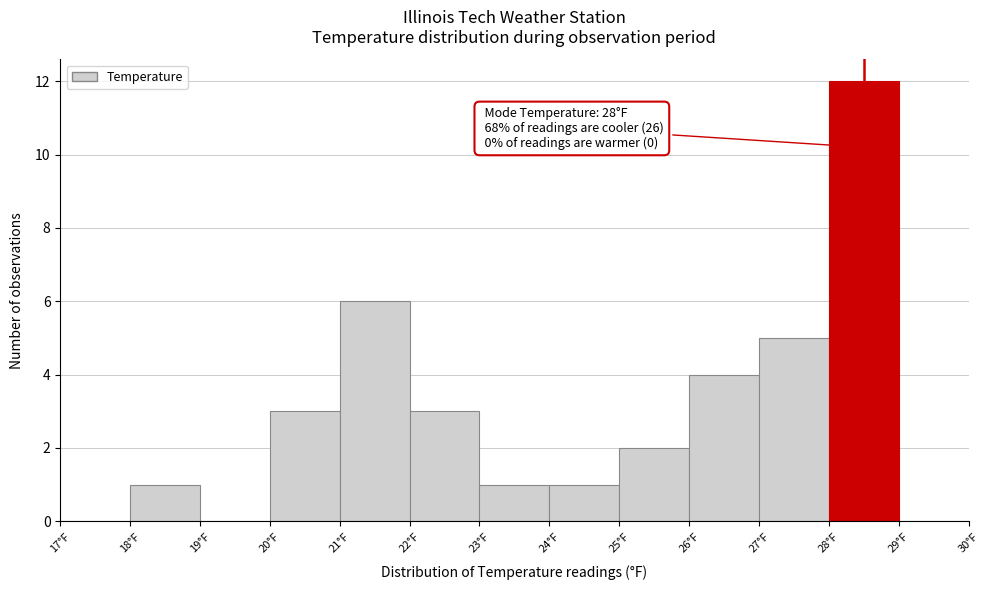

Over which range of the x-axis is the bar tallest?

28 to 29